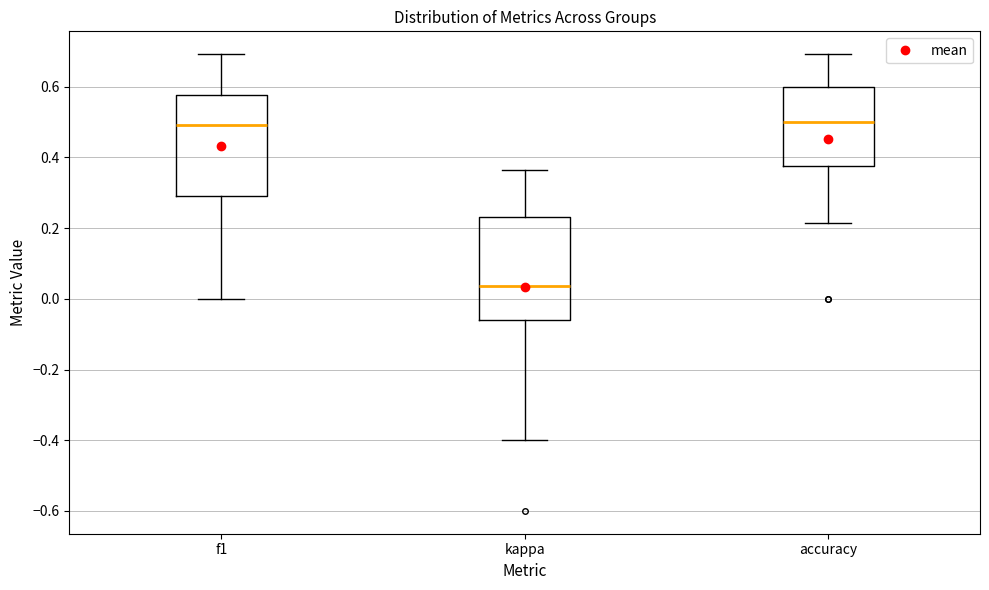

Where is the lower edge of the box for f1 on the y-axis? The values are not printed on the chart, so give them approximately, as read against the axis.

0.30